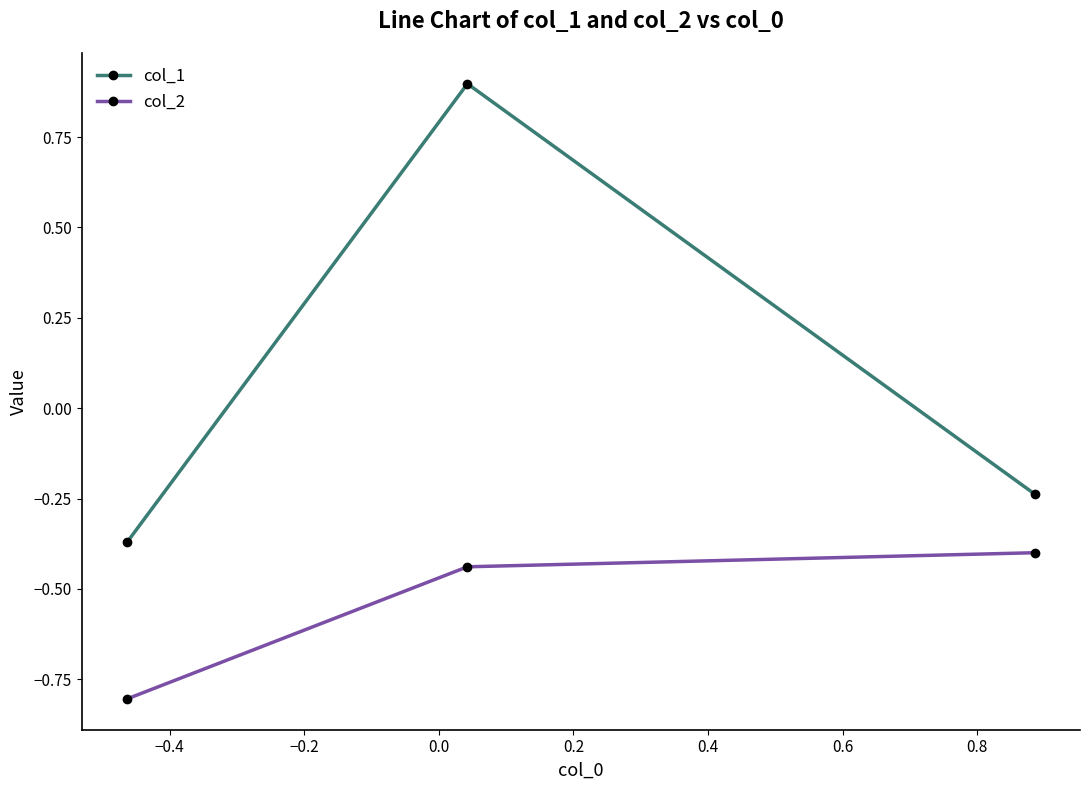

Which series has the largest total across all categories?

col_1